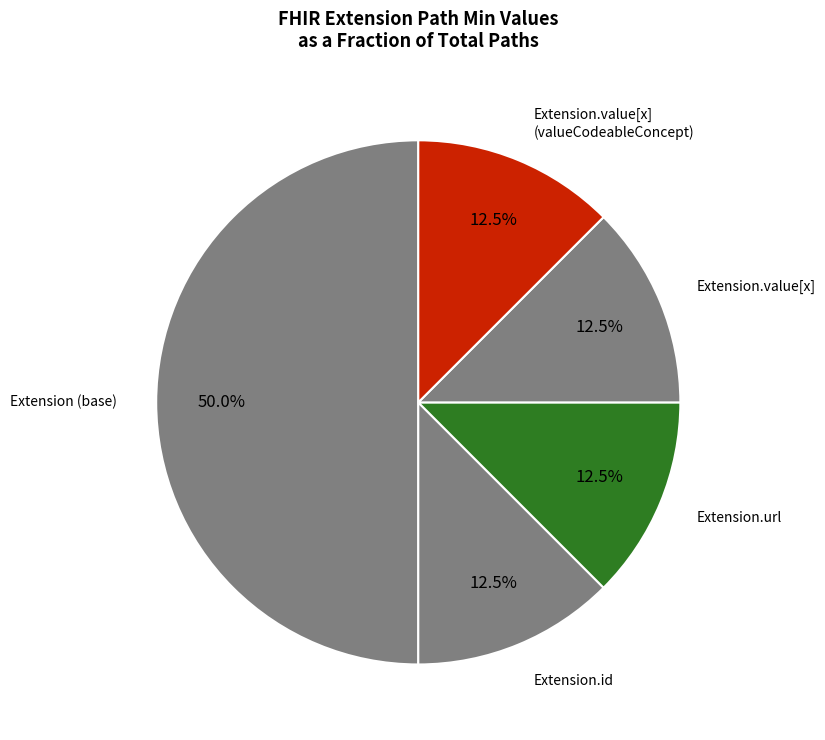

What is the largest slice in the pie chart?

Extension (base)